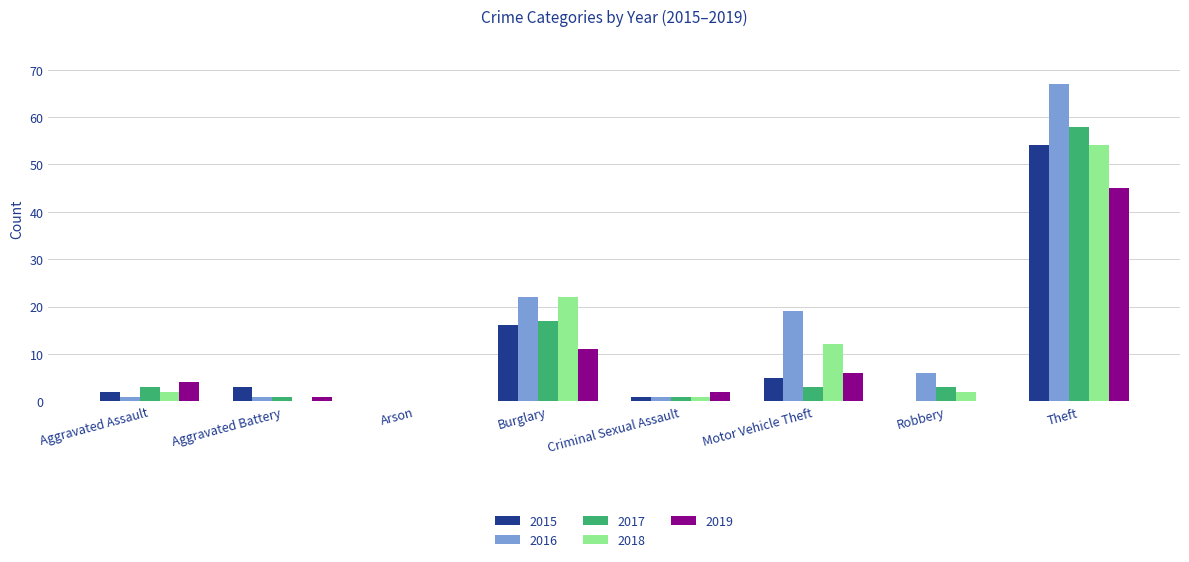

How many groups of bars are there?

8